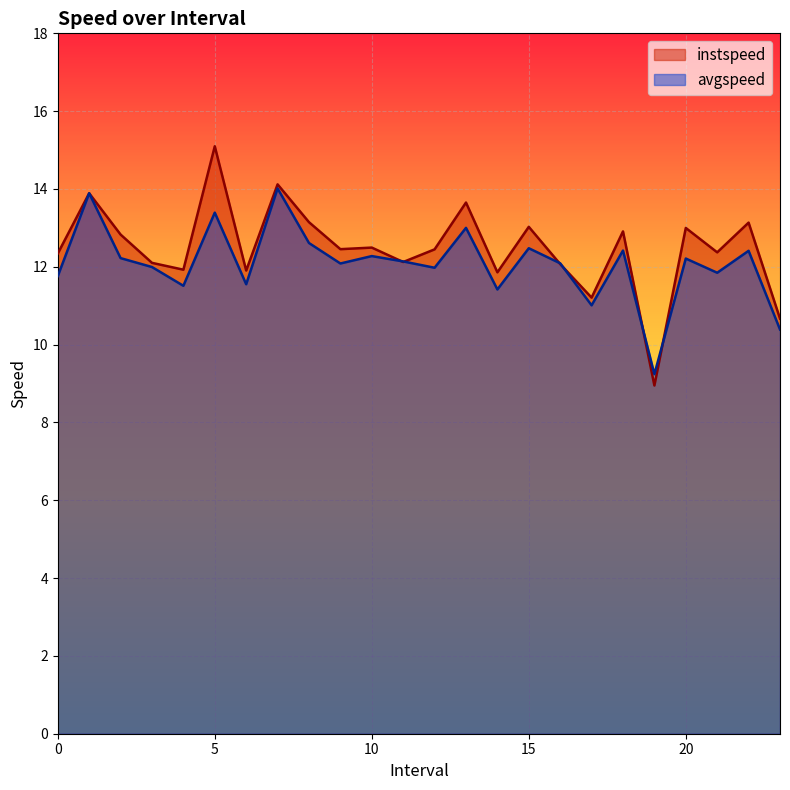

Which has a higher value, 4.0 or 2.0?

2.0